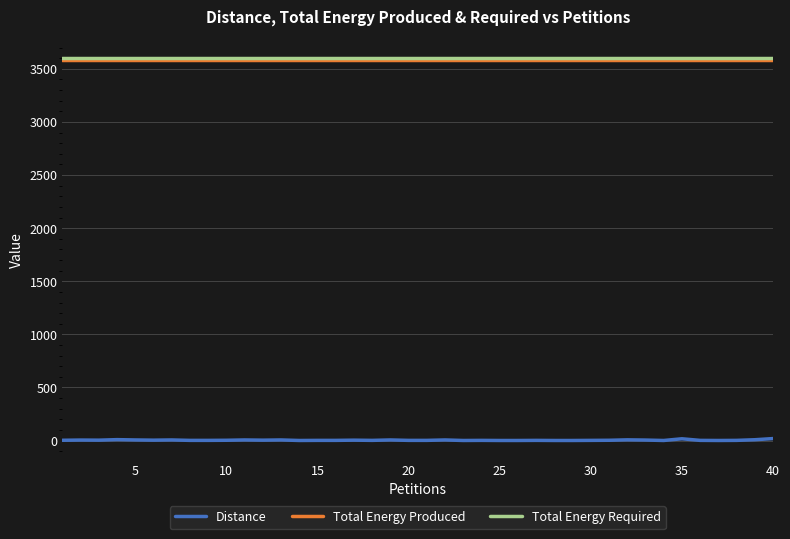

What is the sum of all Total Energy Produced values?

143360